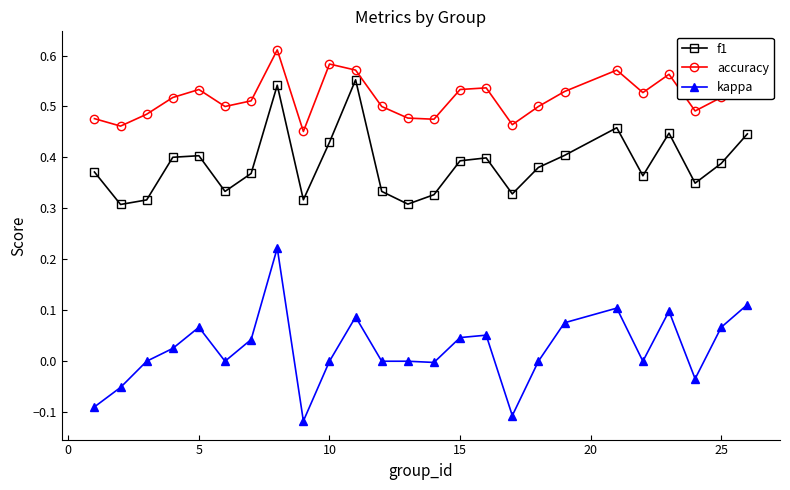

What is the sum of all accuracy values?

12.9